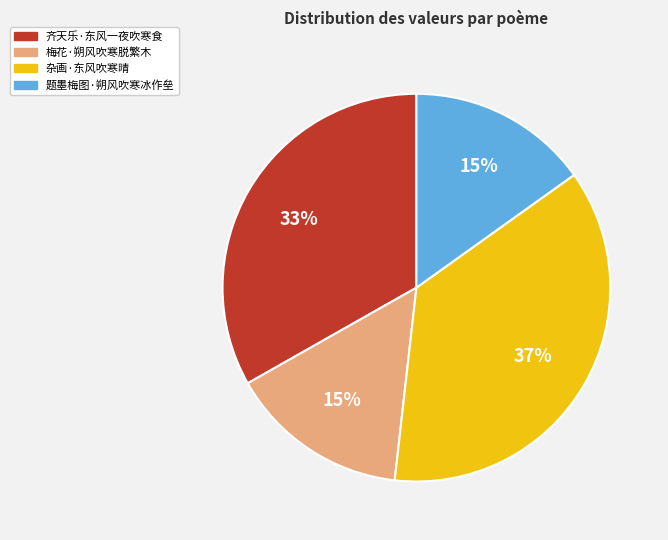

Count the number of slices in the pie.

4